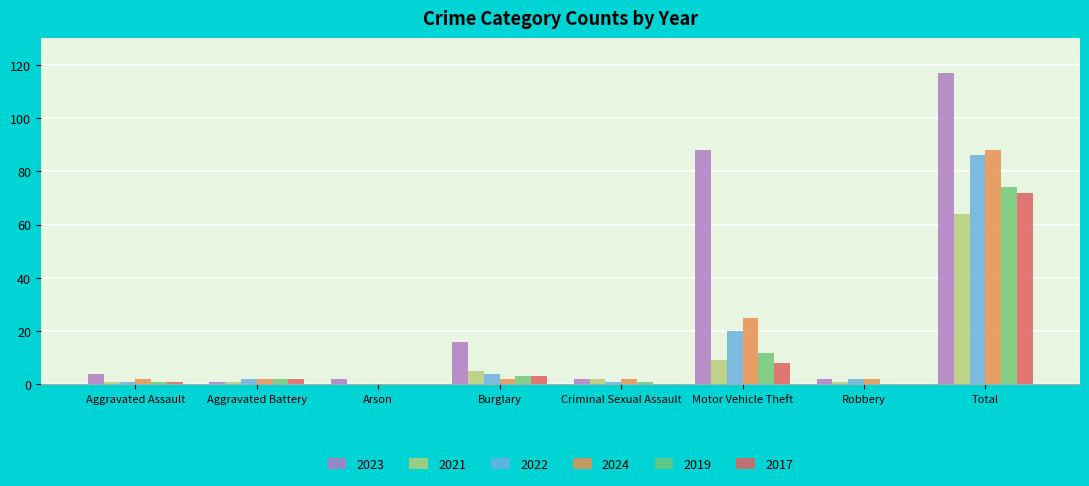

At which label is 2023 closest to 59?

Motor Vehicle Theft